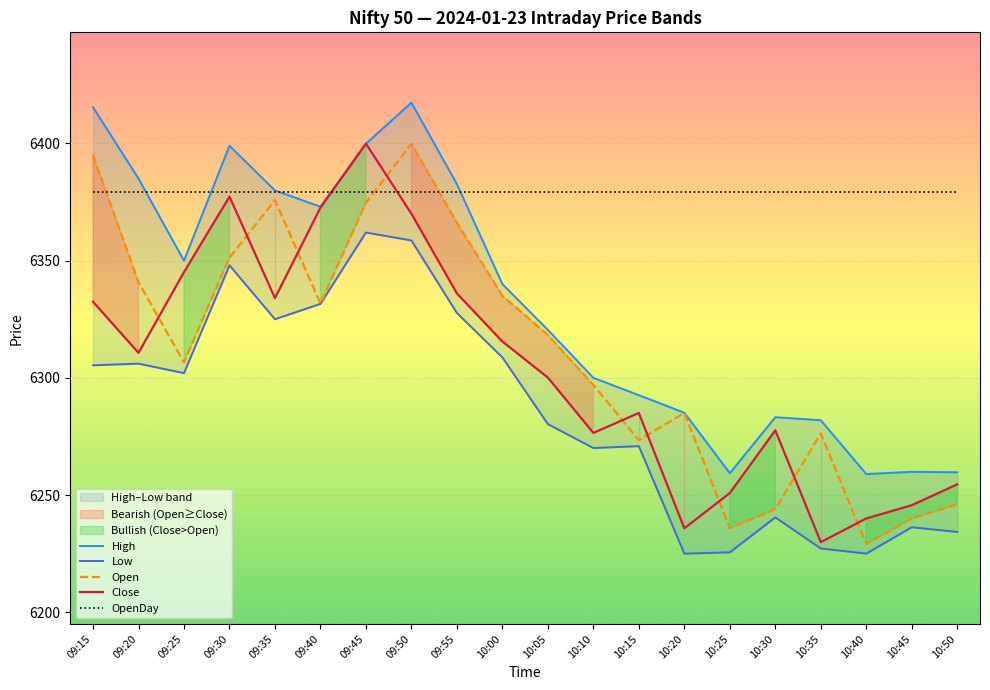

What is the difference between the Low values at 10:05 and 10:15?

9.4